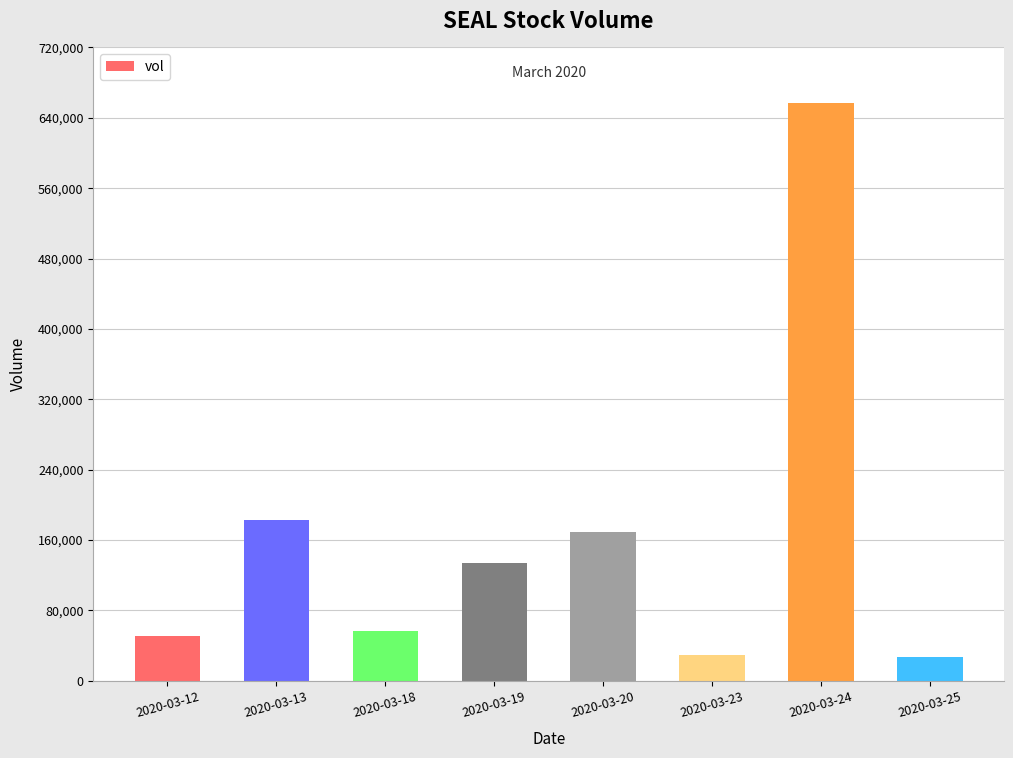

What is the maximum value shown in the chart?

657100